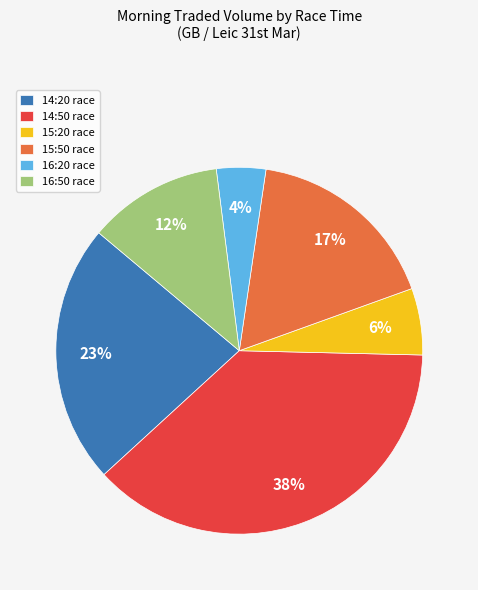

Does any single category account for the majority?

No